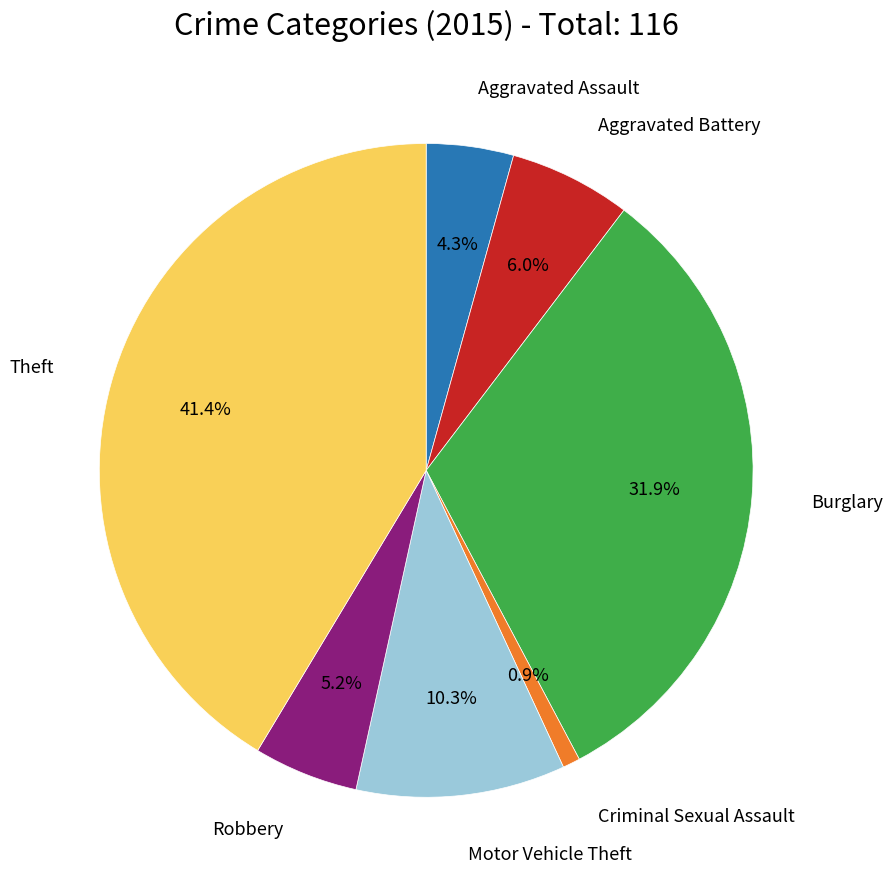

Does any single category account for the majority?

No